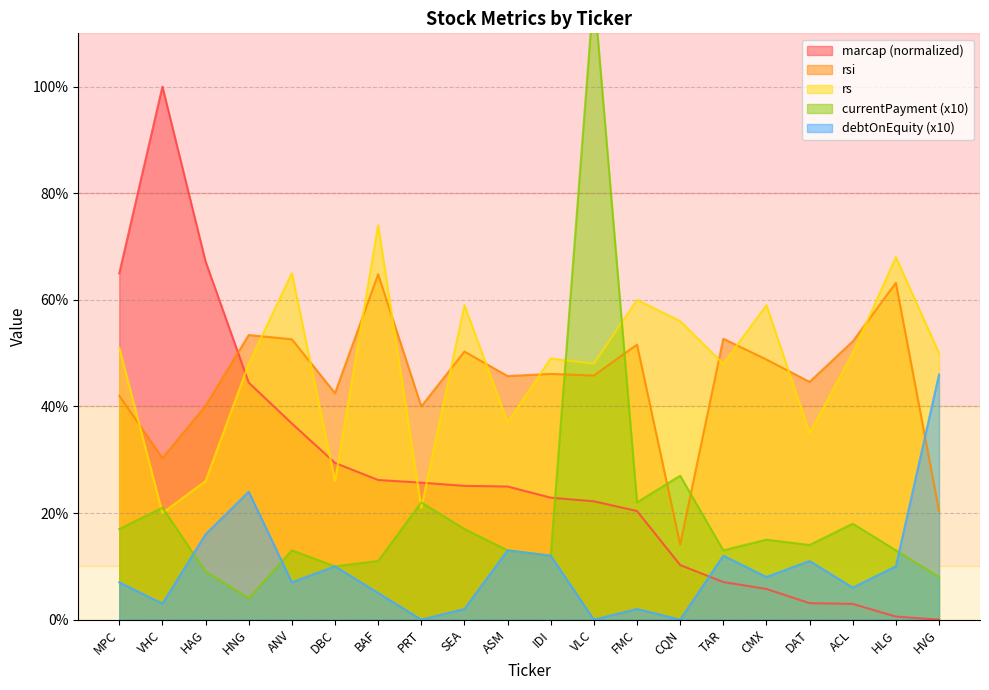

Does the chart display data point markers on the line(s)?

No